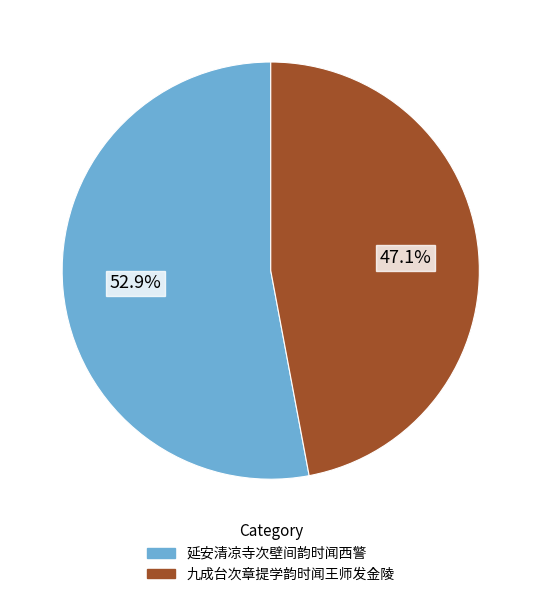

Does any single category account for the majority?

Yes